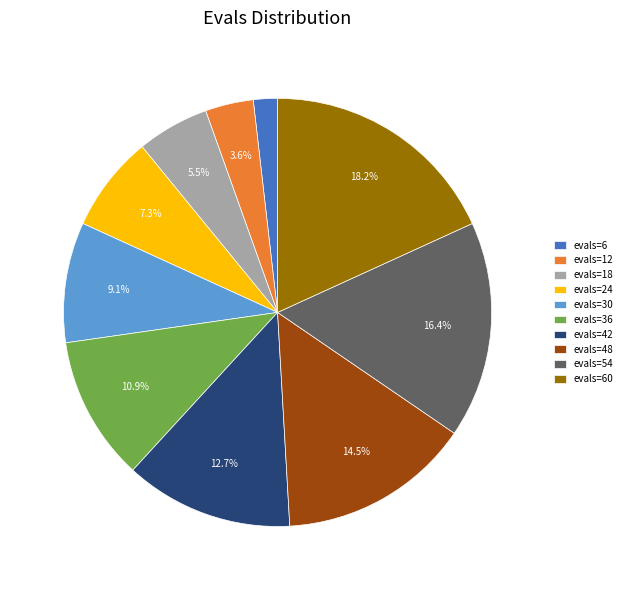

To the nearest percent, what portion does evals=6 represent?

2%